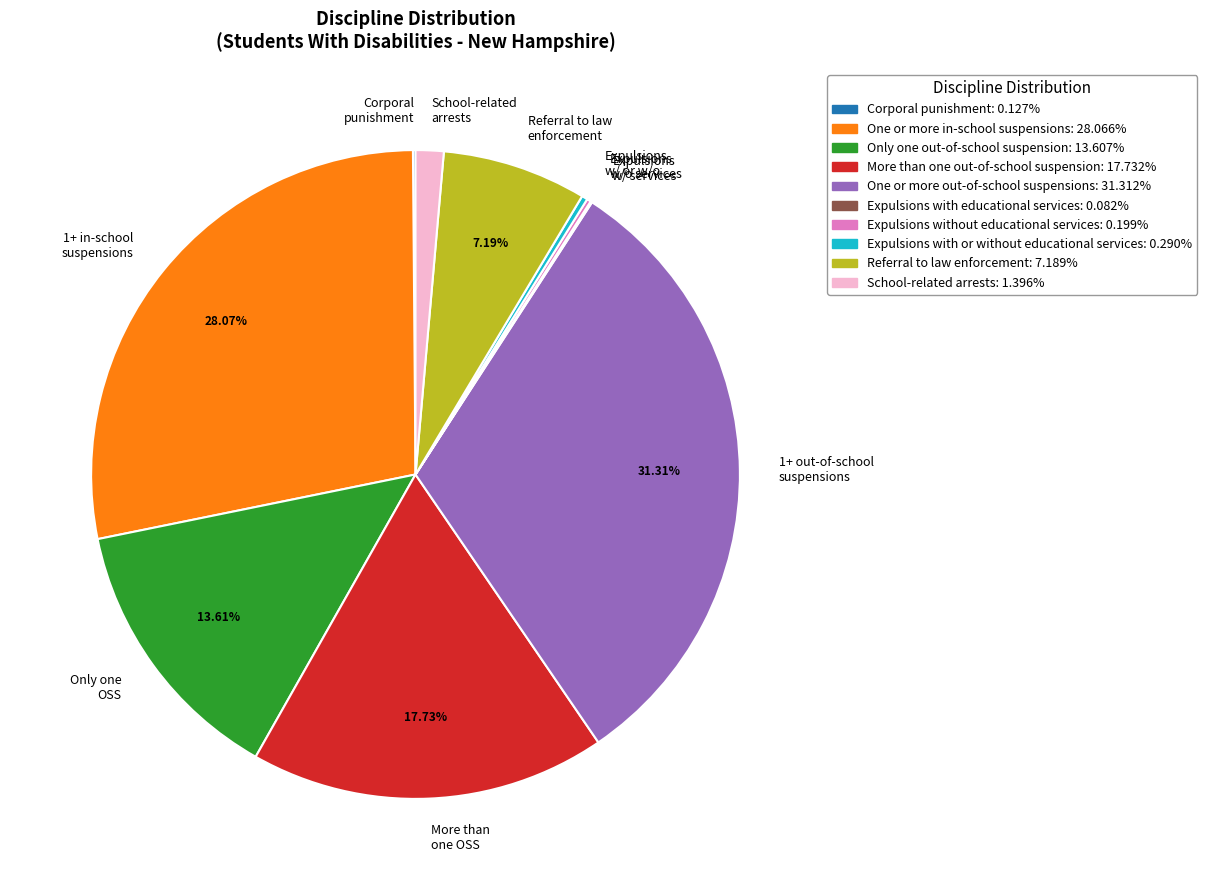

Is there a majority slice in this chart?

No